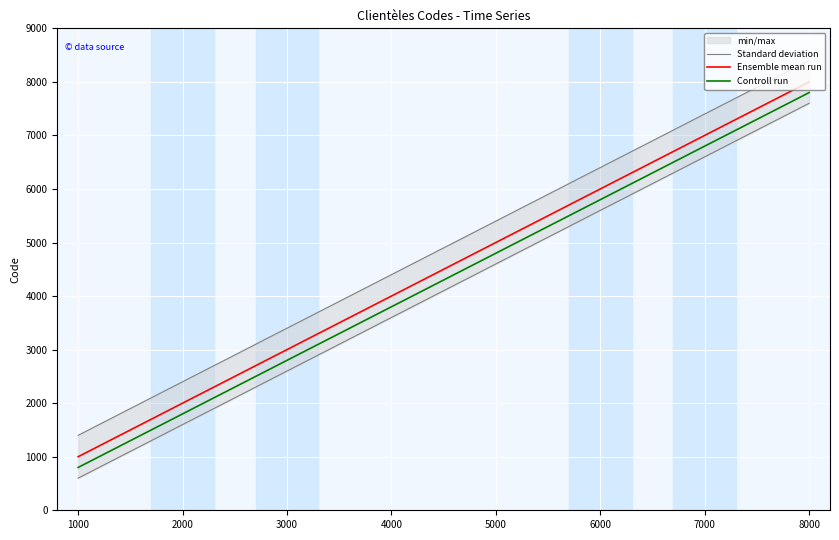

What is the difference between the second highest and minimum values in the Controll run series?

6000